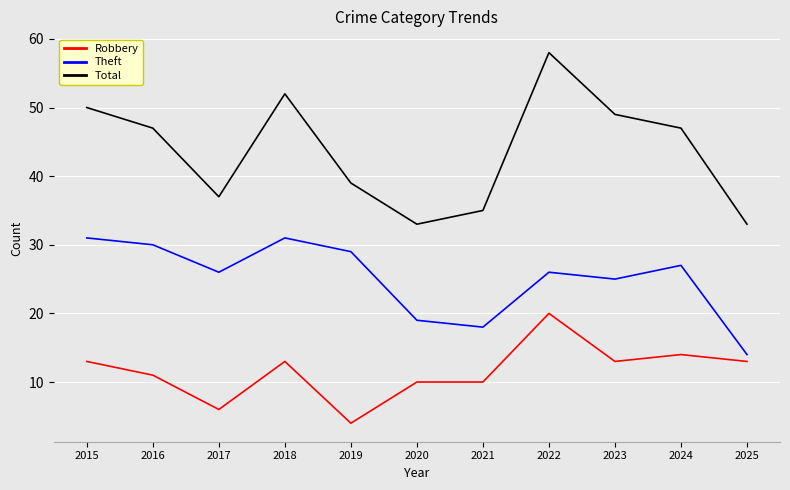

How many values in the Total series are below 47?

5